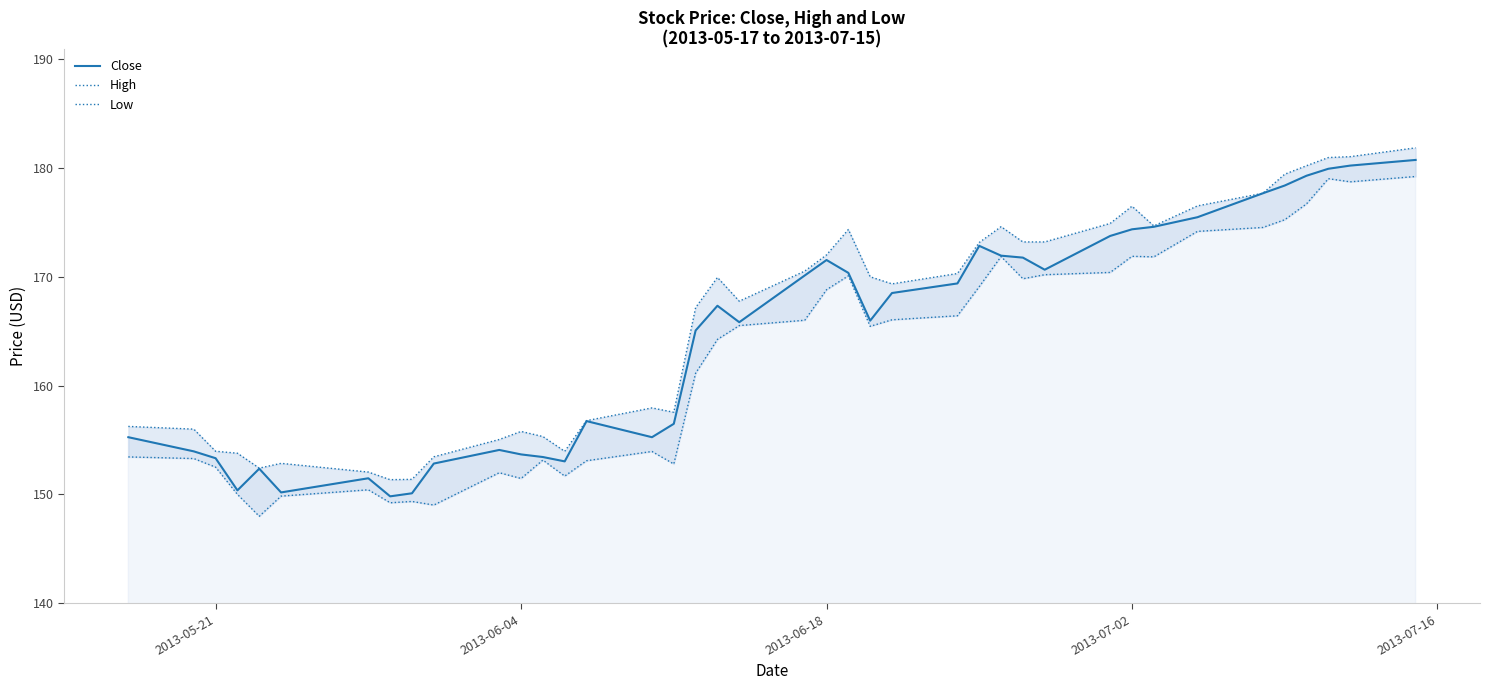

What is the minimum value for Close?

149.8